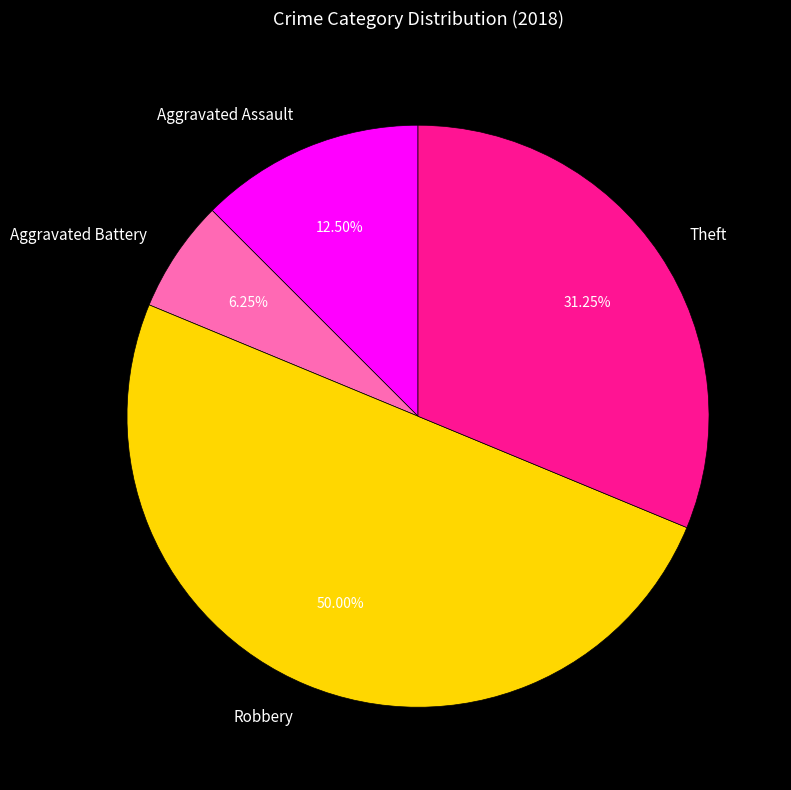

Count the number of slices in the pie.

4